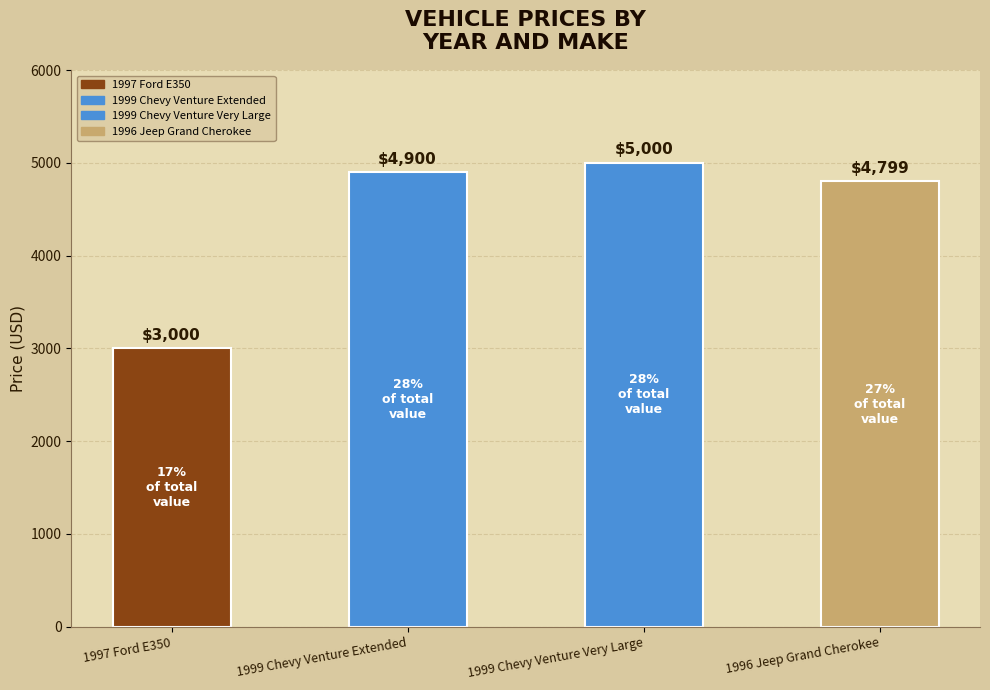

What is the change in value from 1999 Chevy Venture Extended to 1999 Chevy Venture Very Large?

+100